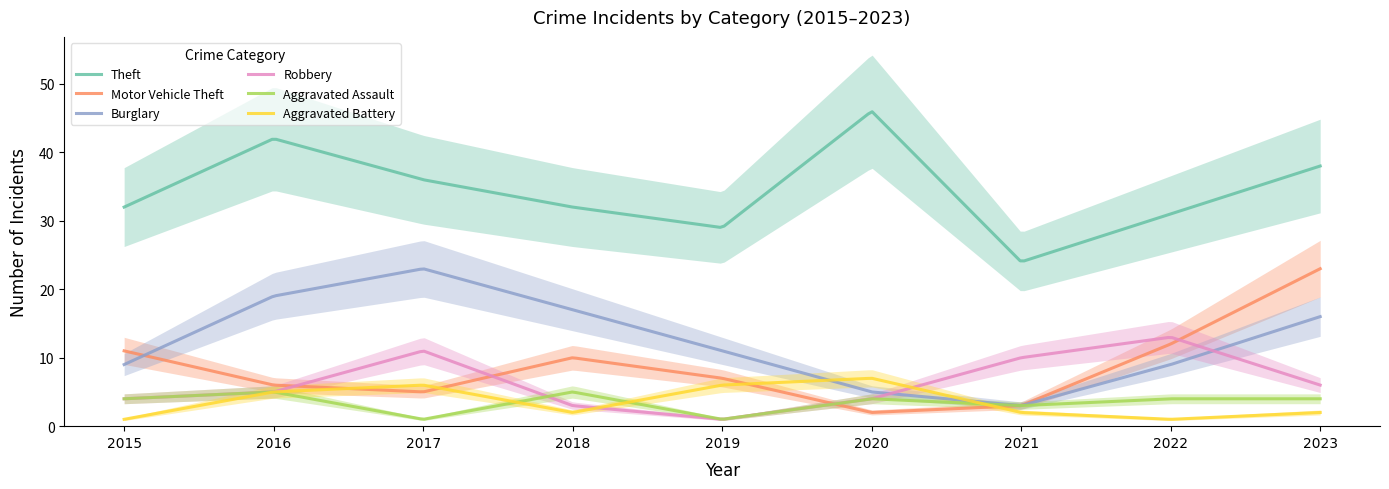

True or false: Aggravated Assault and Aggravated Battery intersect in this chart.

True